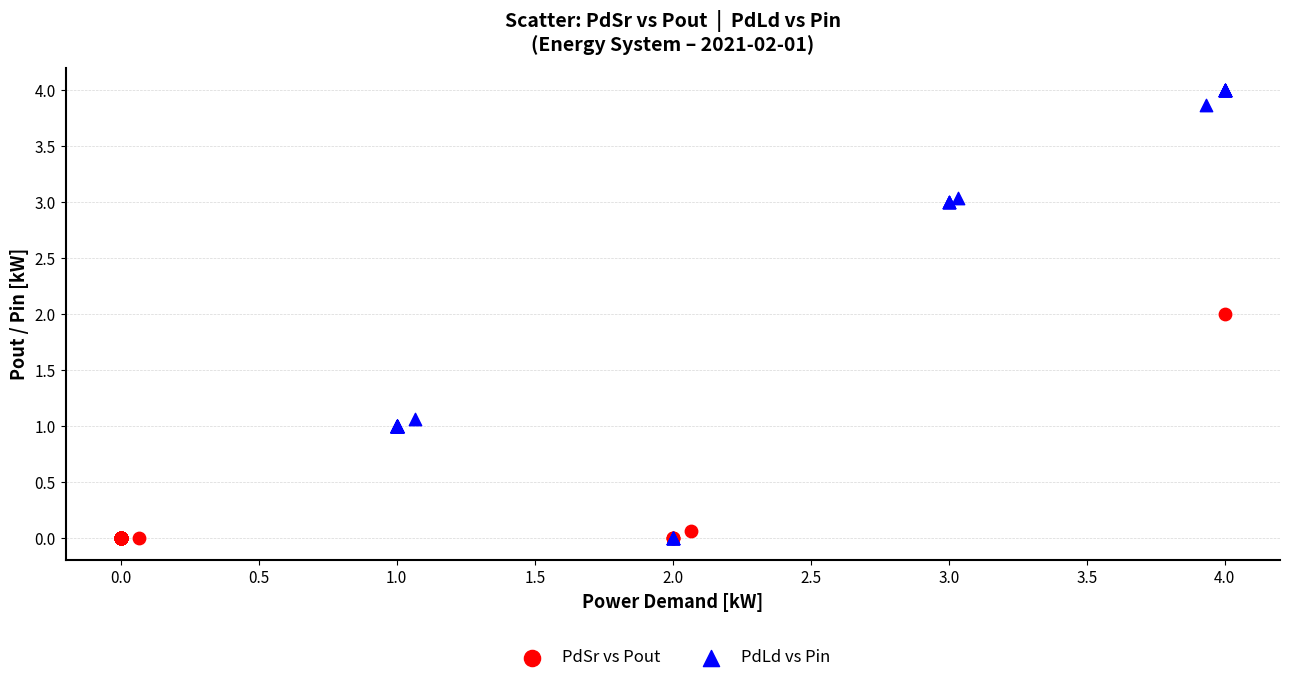

Which series has the widest spread of Y values?

PdLd vs Pin